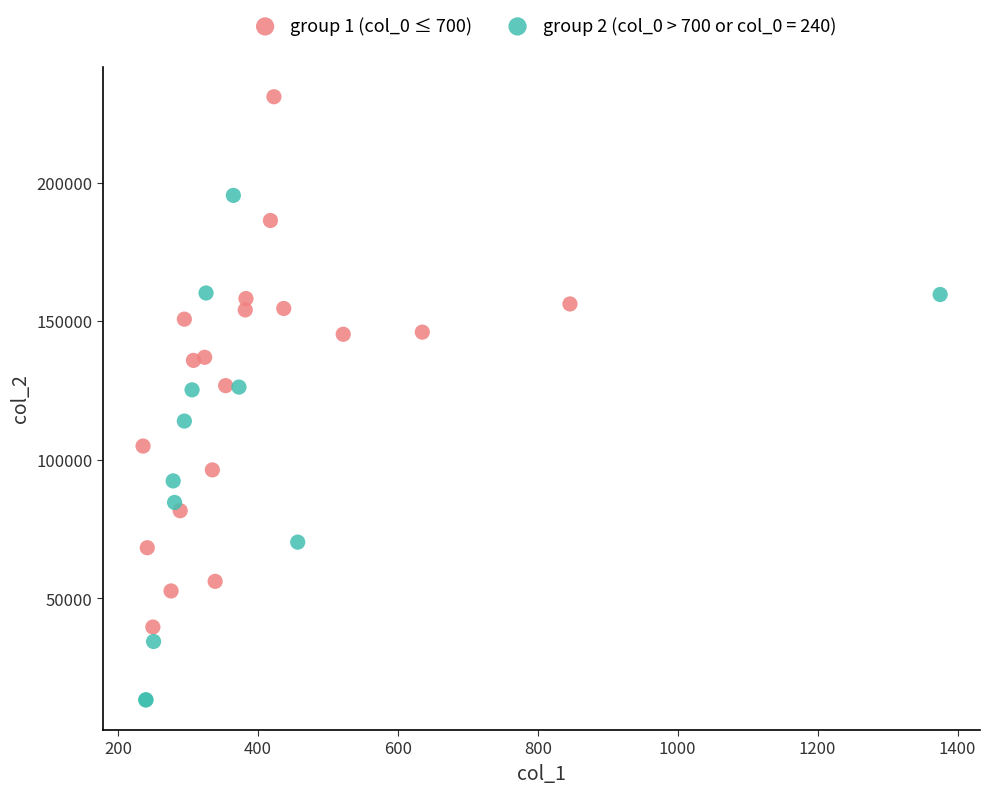

Which series reaches the maximum Y coordinate?

group 1 (col_0 ≤ 700)